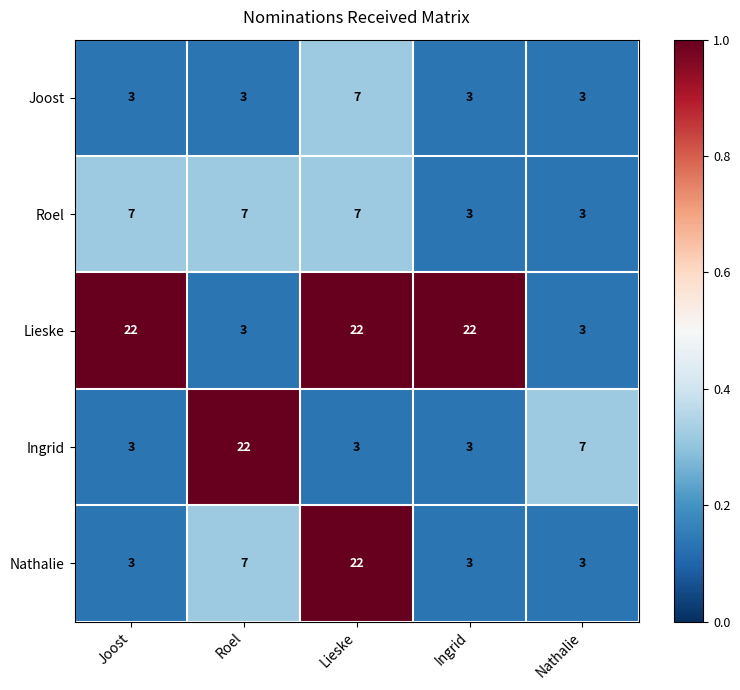

How many Nathalie values are between 3 and 7?

4